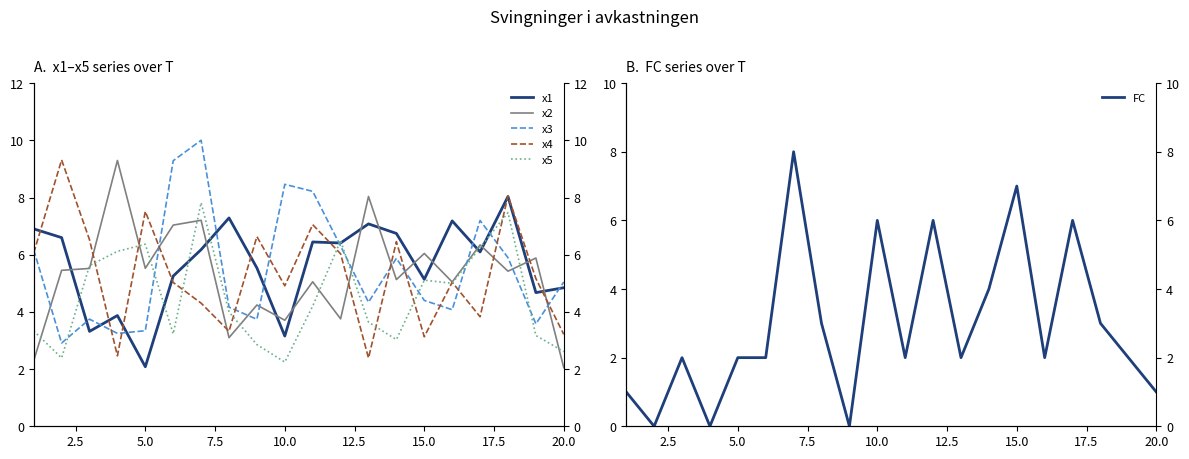

How many interior local peaks does the x4 series have?

7